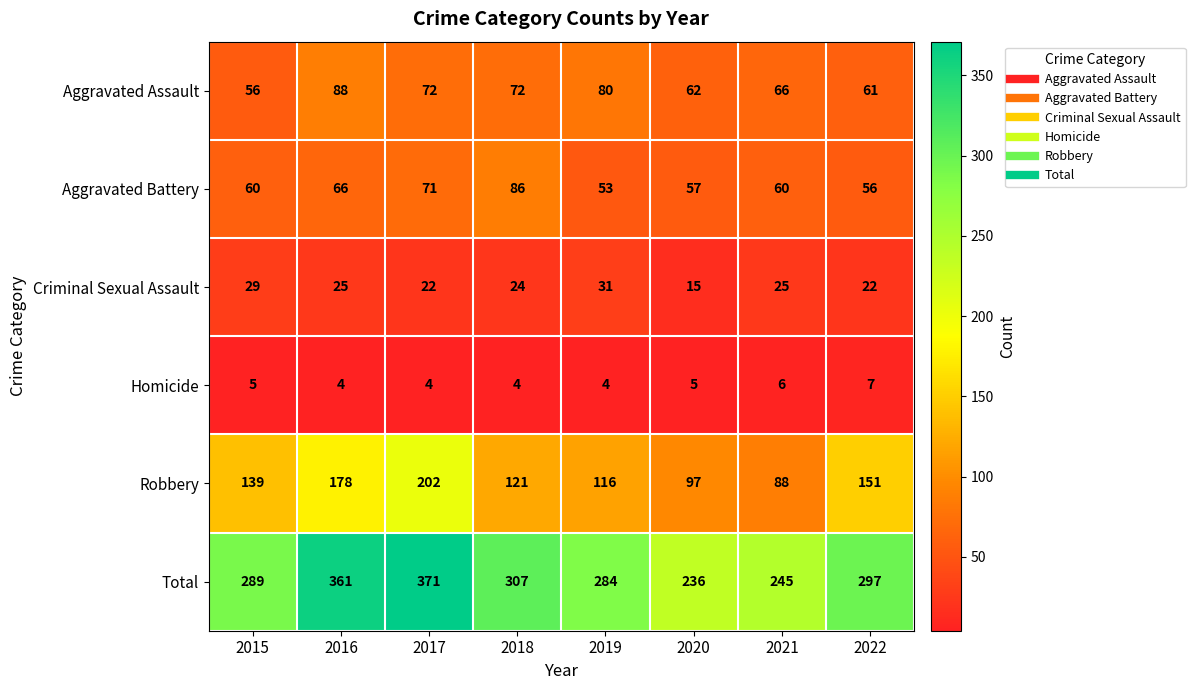

What is the total value across all series at 2022?

594